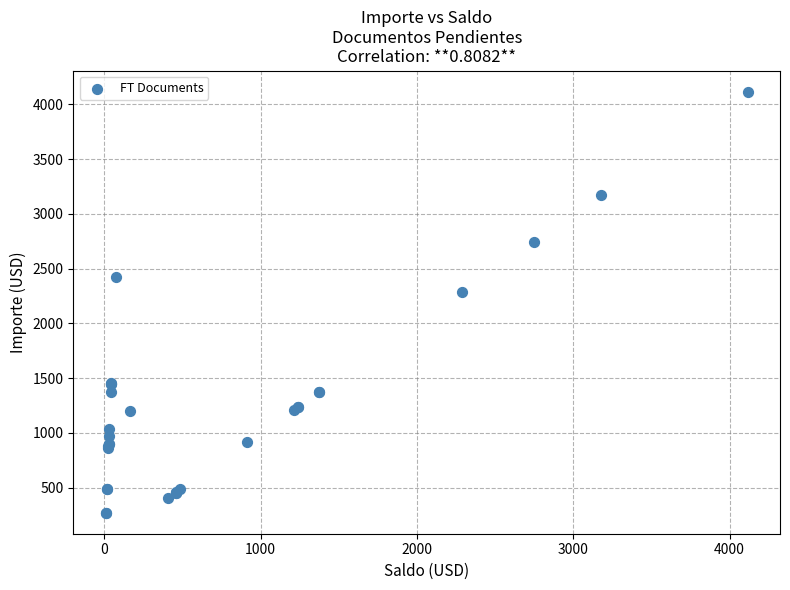

What Y value in the scatter plot is closest to 2193?

2289.2